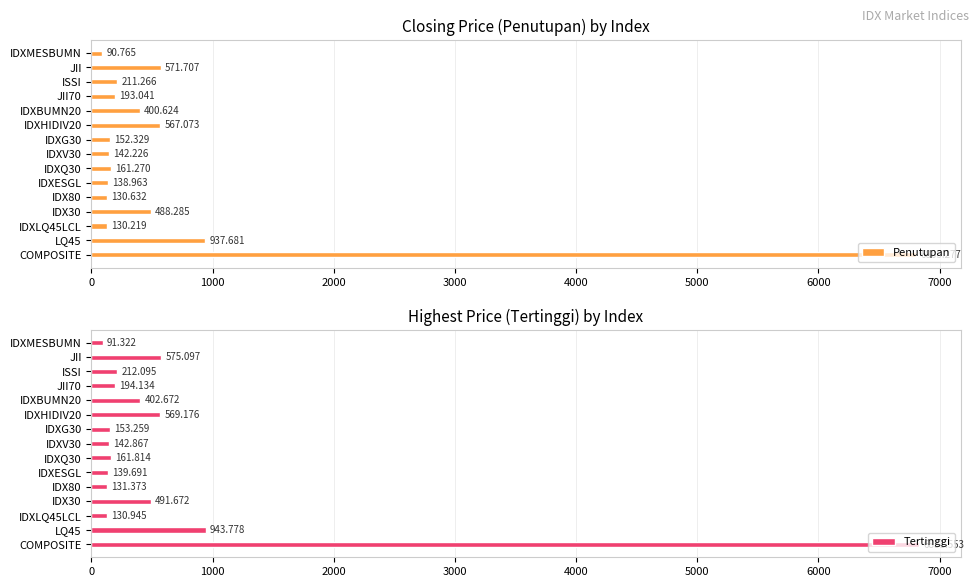

How many data points in Tertinggi are above 194?

8